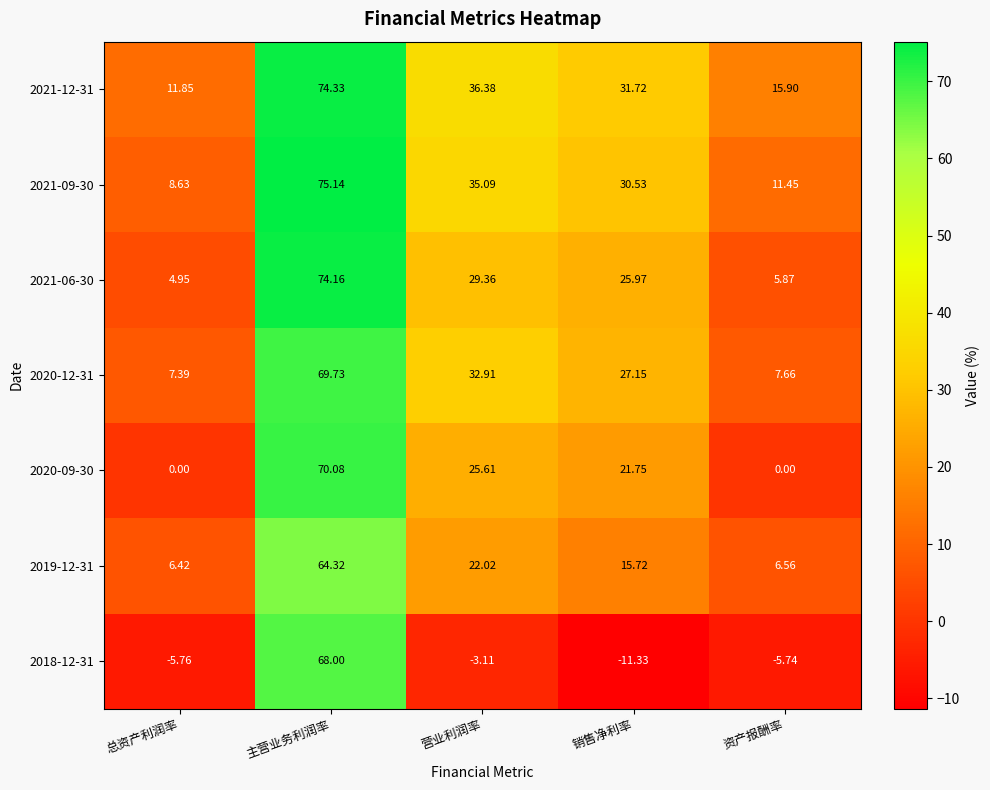

What is the total value across all series at 资产报酬率?

41.7